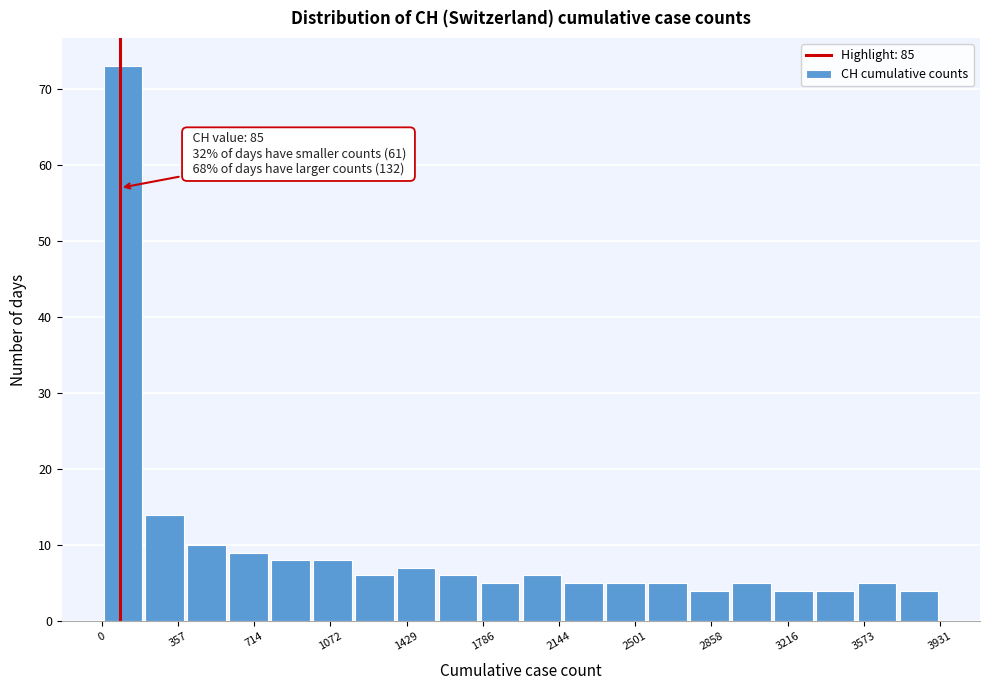

Around what value on the x-axis is the tallest bar? Give the approximate position of its centre, as read against the axis.

100